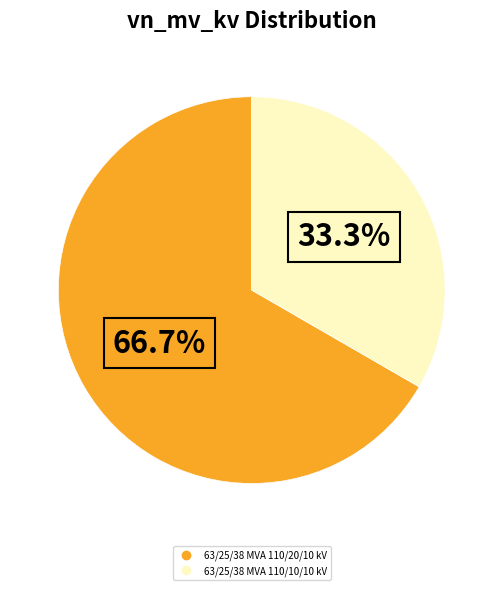

Rank the categories by value from highest to lowest.

63/25/38 MVA 110/20/10 kV, 63/25/38 MVA 110/10/10 kV